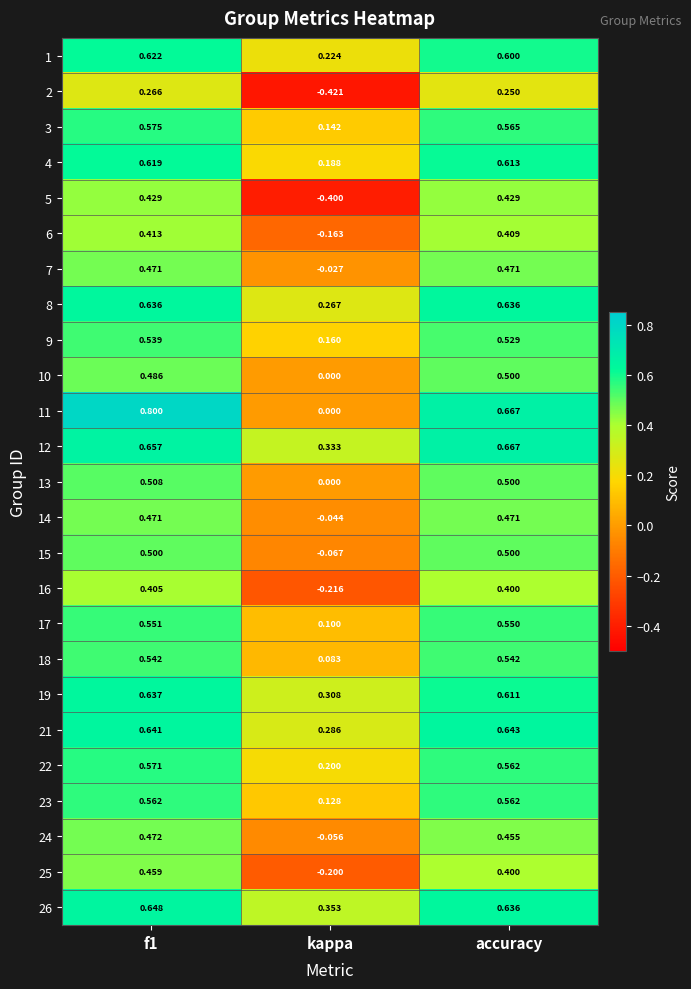

What is the difference between the highest and lowest values at accuracy?

0.4